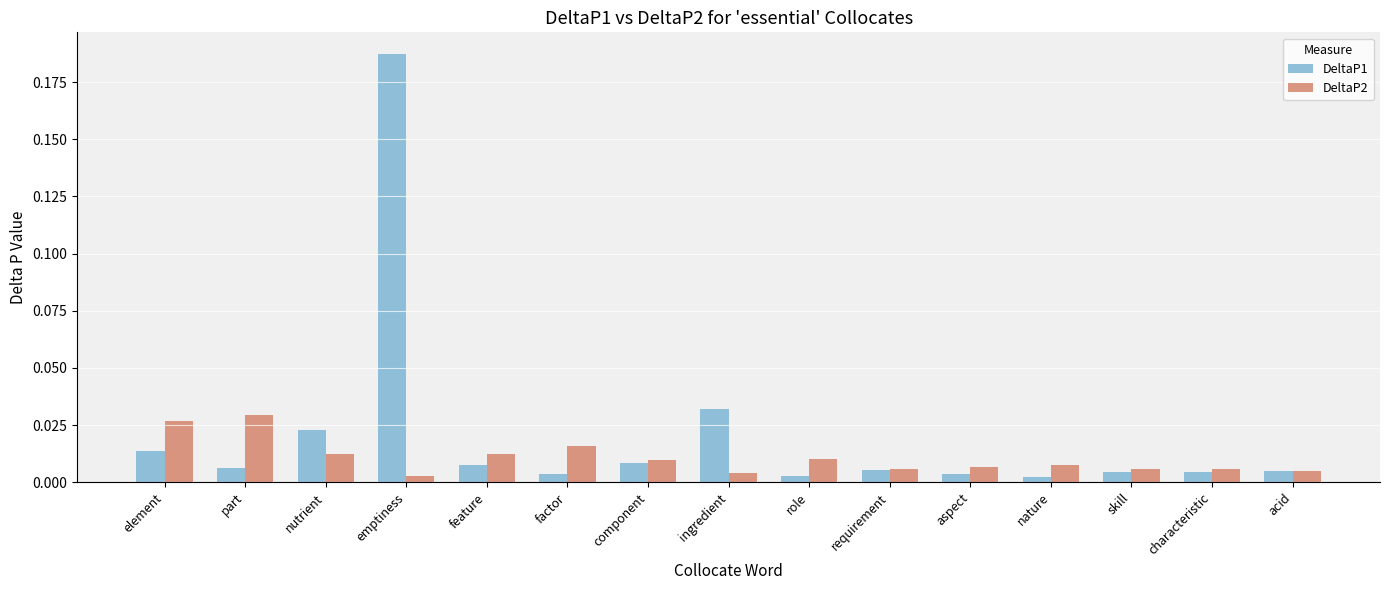

At which label does DeltaP1 reach its peak?

emptiness